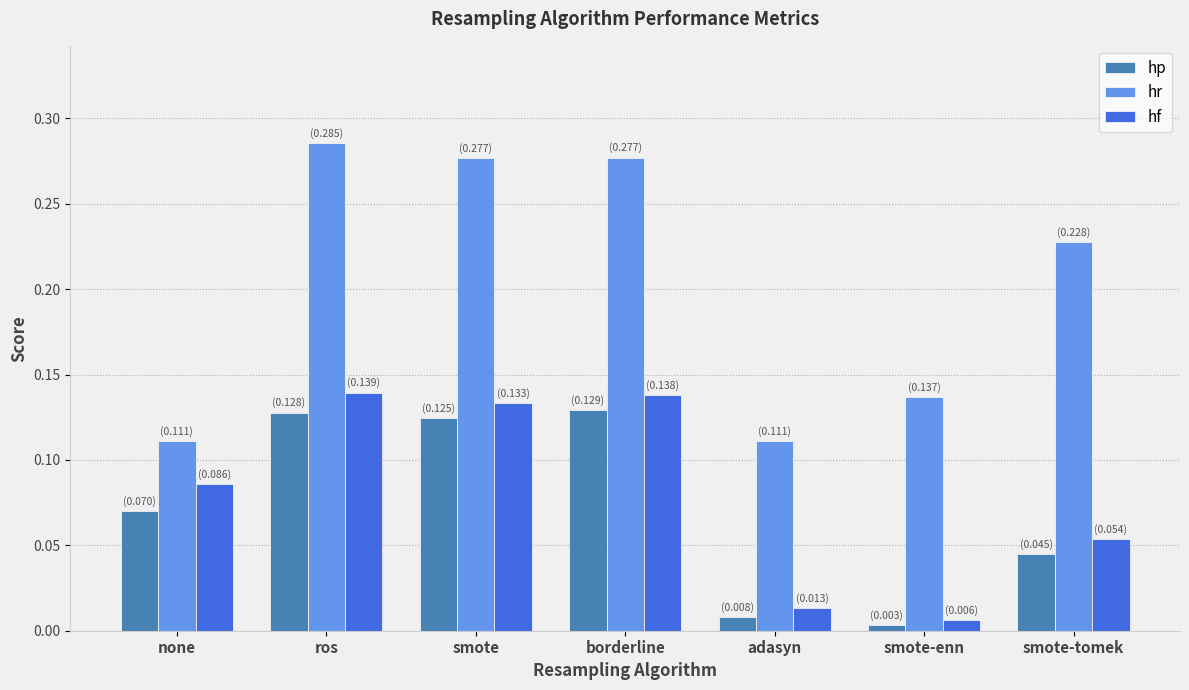

Rank the series by their maximum value, from lowest to highest.

hp, hf, hr